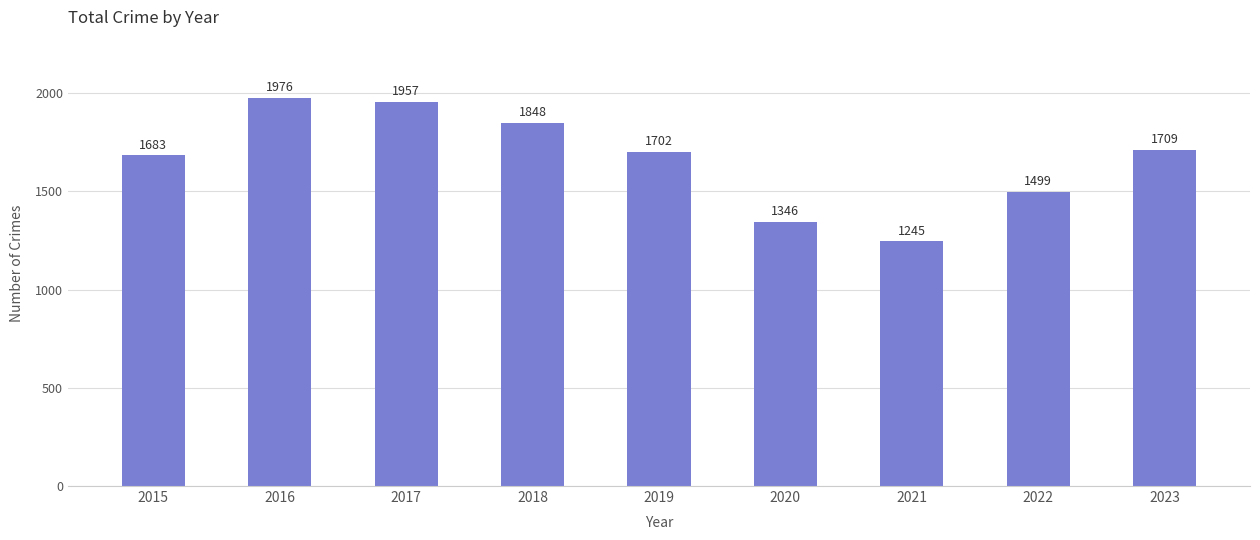

Reading left to right, list all the values displayed in this chart.

2015=1683	2016=1976	2017=1957	2018=1848	2019=1702	2020=1346	2021=1245	2022=1499	2023=1709